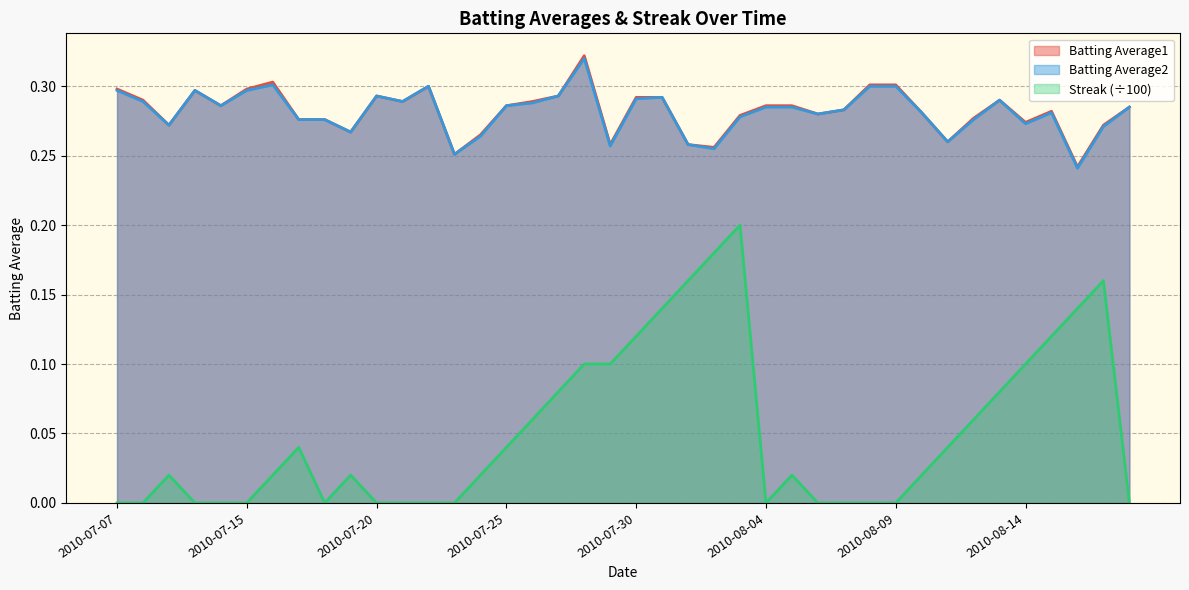

Which has a higher value, 2010-07-22 or 2010-07-20?

2010-07-22